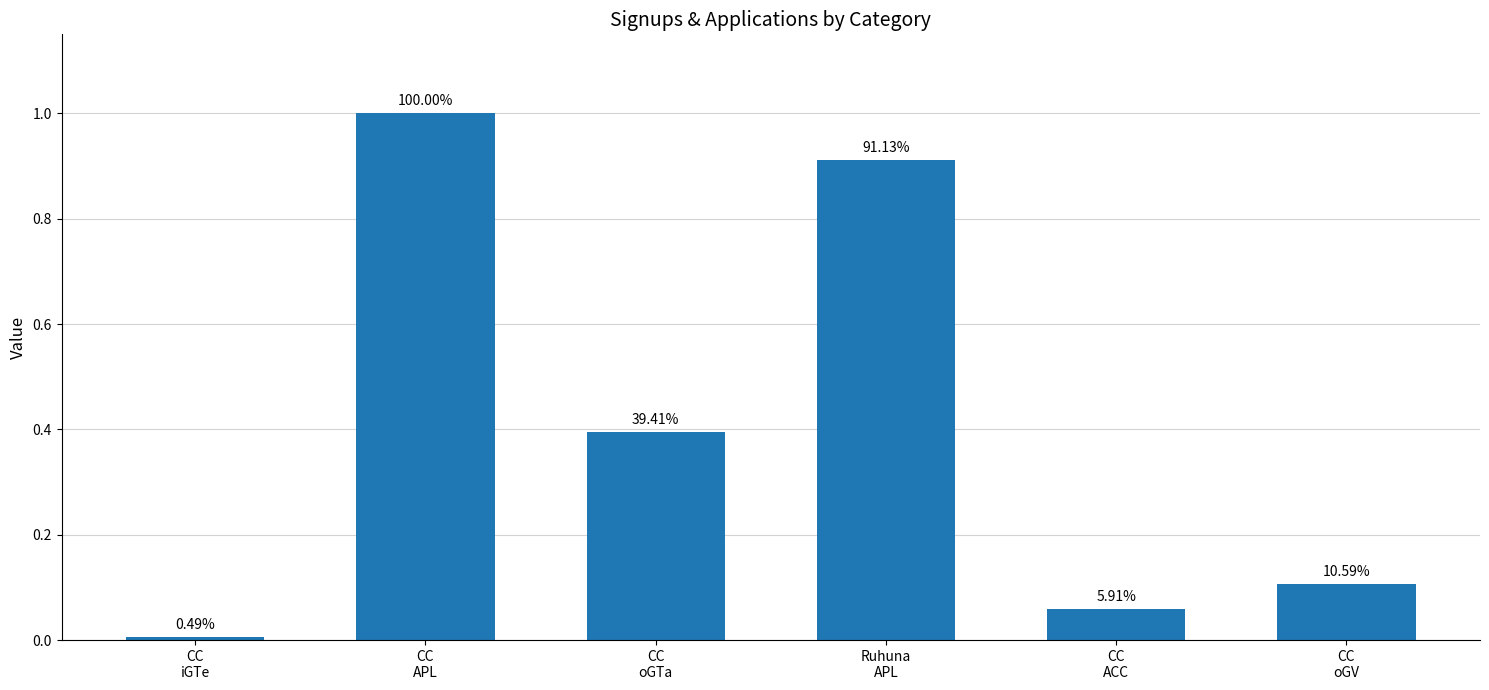

What is the difference between the second highest and minimum values?

0.9